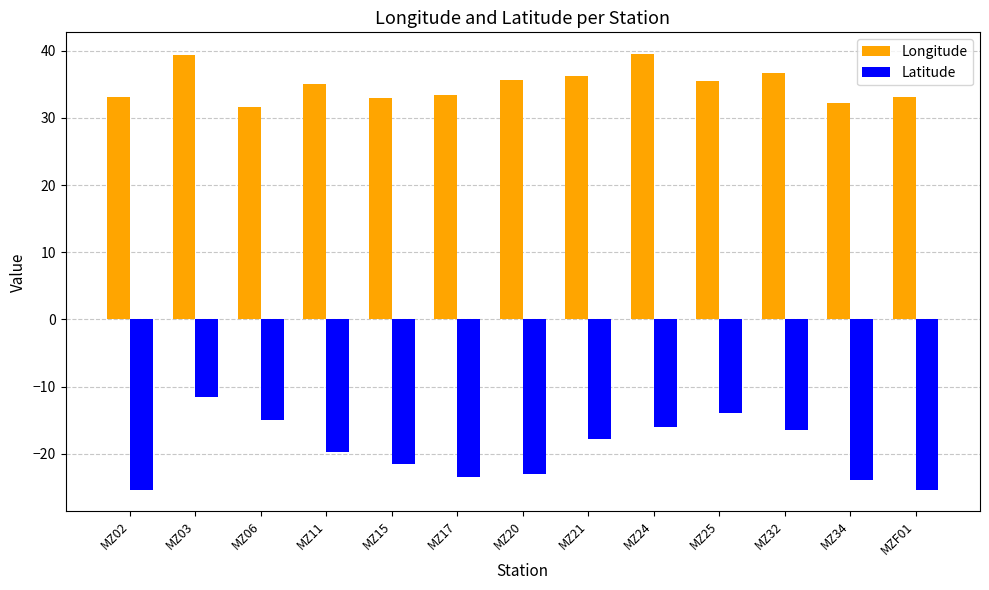

What is the difference between the Latitude values at MZ11 and MZ25?

5.8